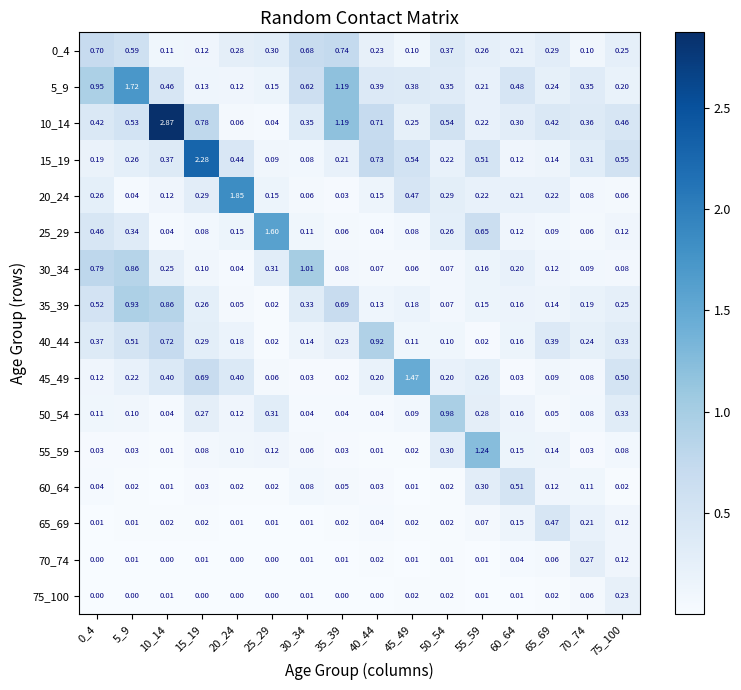

Is the value of 50_54 at 55_59 greater than the value of 20_24 at 60_64?

Yes